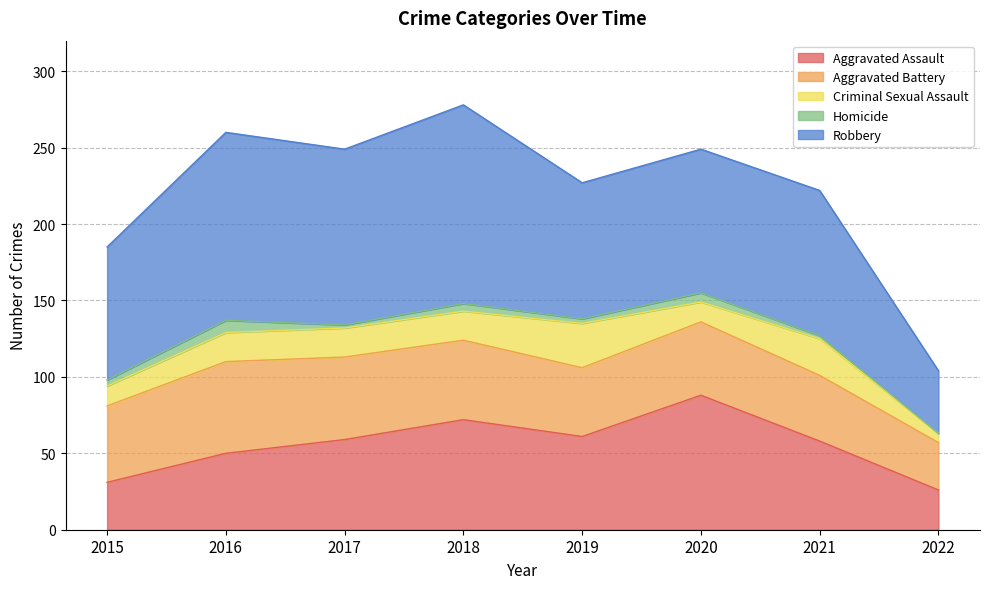

Reading right to left, list all the values displayed in this chart.

Aggravated Assault: 2022=26	2021=58	2020=88	2019=61	2018=72	2017=59	2016=50	2015=31
Aggravated Battery: 2022=31	2021=43	2020=48	2019=45	2018=52	2017=54	2016=60	2015=50
Criminal Sexual Assault: 2022=6	2021=24	2020=13	2019=29	2018=19	2017=19	2016=19	2015=13
Homicide: 2022=0	2021=2	2020=6	2019=3	2018=5	2017=2	2016=8	2015=4
Robbery: 2022=41	2021=95	2020=94	2019=89	2018=130	2017=115	2016=123	2015=87